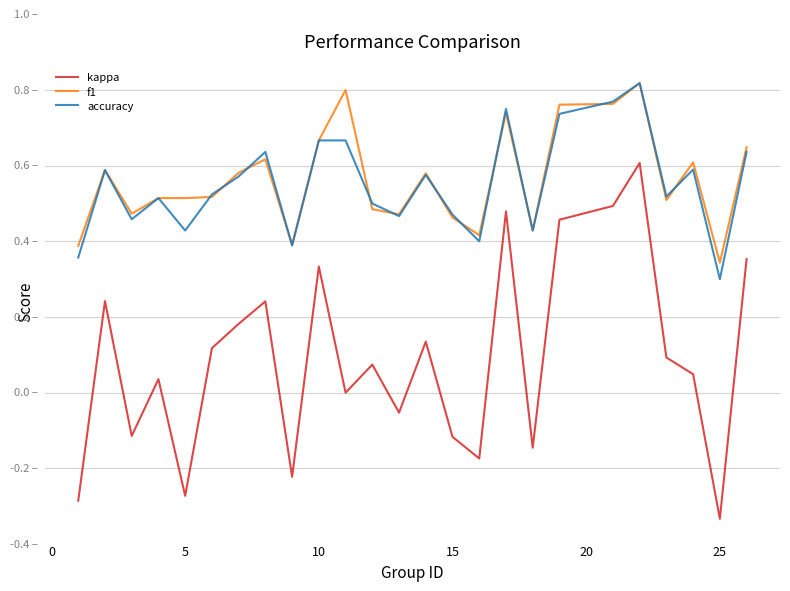

True or false: f1 has more than 1 interior local peaks.

True